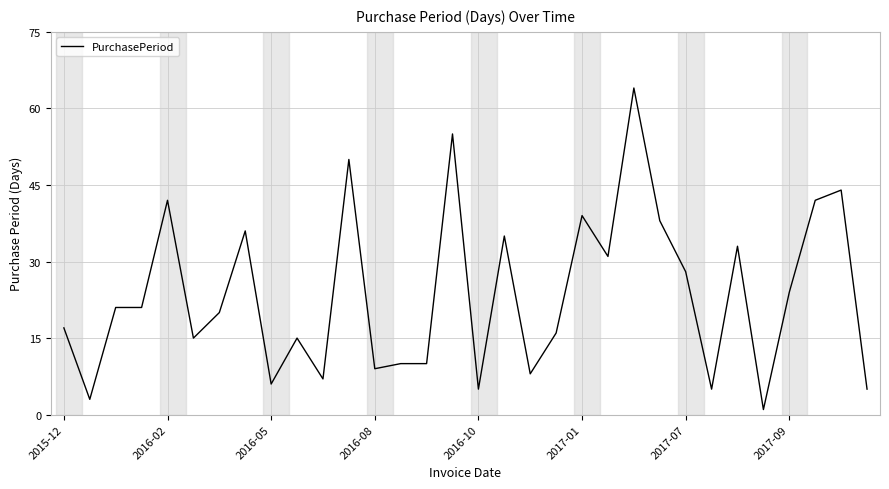

What is the difference between the maximum and minimum values?

63